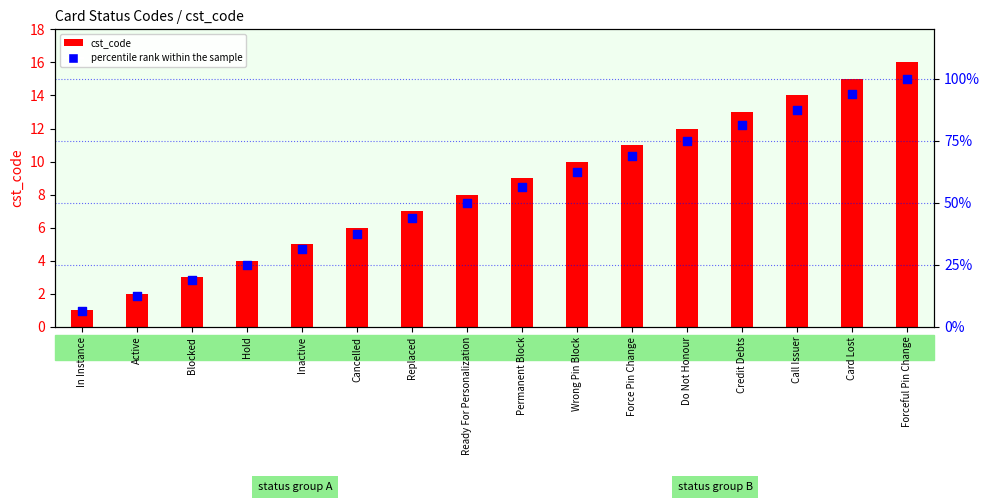

At which category is the sum across all series the highest?

Forceful Pin Change